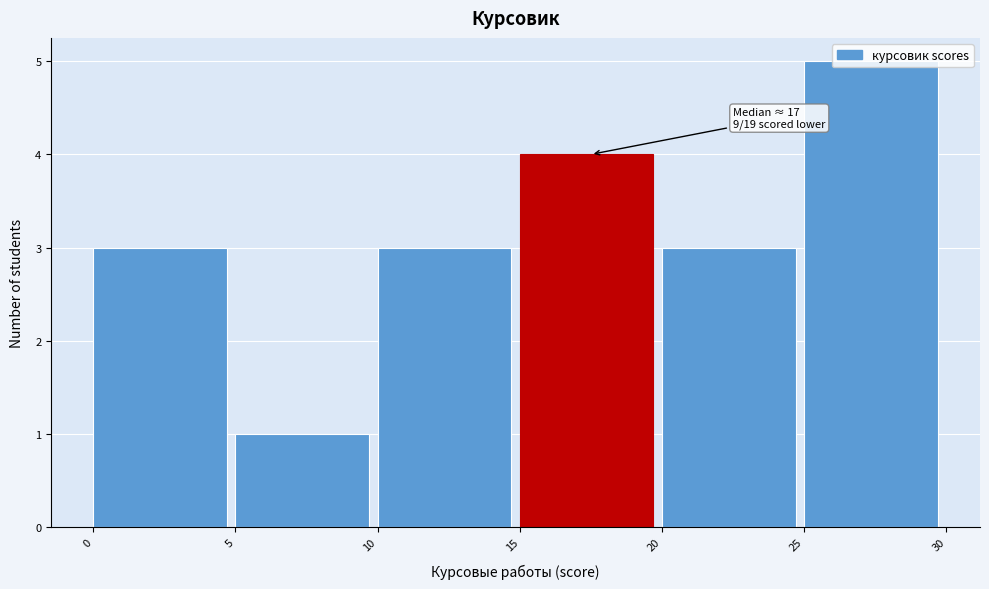

Which range on the x-axis has the tallest bar?

25 to 30